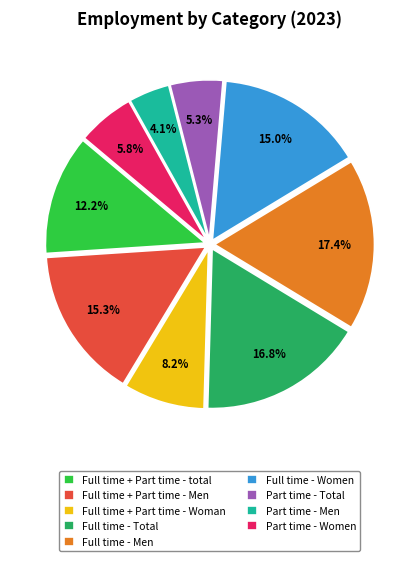

Does Part time - Women account for over 50% of the chart?

No